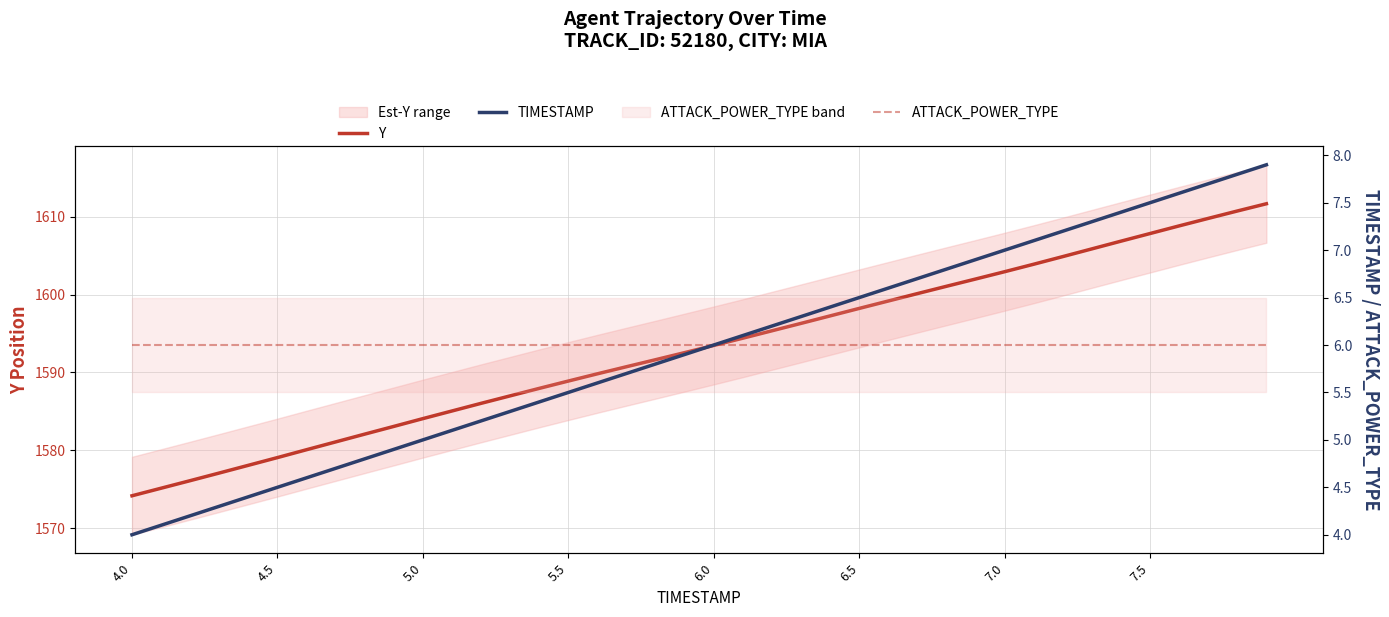

Reading left to right, what are all the values shown in this chart?

Y: 1574.2	1575.2	1576.1	1577.1	1578.1	1579.1	1580.1	1581.1	1582.1	1583.1	1584.1	1585.1	1586.0	1587.0	1588.0	1588.9	1589.8	1590.7	1591.6	1592.5	1593.5	1594.4	1595.3	1596.3	1597.3	1598.2	1599.2	1600.1	1601.1	1602.0	1602.9	1603.9	1604.9	1605.9	1606.8	1607.8	1608.8	1609.8	1610.7	1611.7
TIMESTAMP: 4.0	4.1	4.2	4.3	4.4	4.5	4.6	4.7	4.8	4.9	5.0	5.1	5.2	5.3	5.4	5.5	5.6	5.7	5.8	5.9	6.0	6.1	6.2	6.3	6.4	6.5	6.6	6.7	6.8	6.9	7.0	7.1	7.2	7.3	7.4	7.5	7.6	7.7	7.8	7.9
ATTACK_POWER_TYPE: 6.0	6.0	6.0	6.0	6.0	6.0	6.0	6.0	6.0	6.0	6.0	6.0	6.0	6.0	6.0	6.0	6.0	6.0	6.0	6.0	6.0	6.0	6.0	6.0	6.0	6.0	6.0	6.0	6.0	6.0	6.0	6.0	6.0	6.0	6.0	6.0	6.0	6.0	6.0	6.0